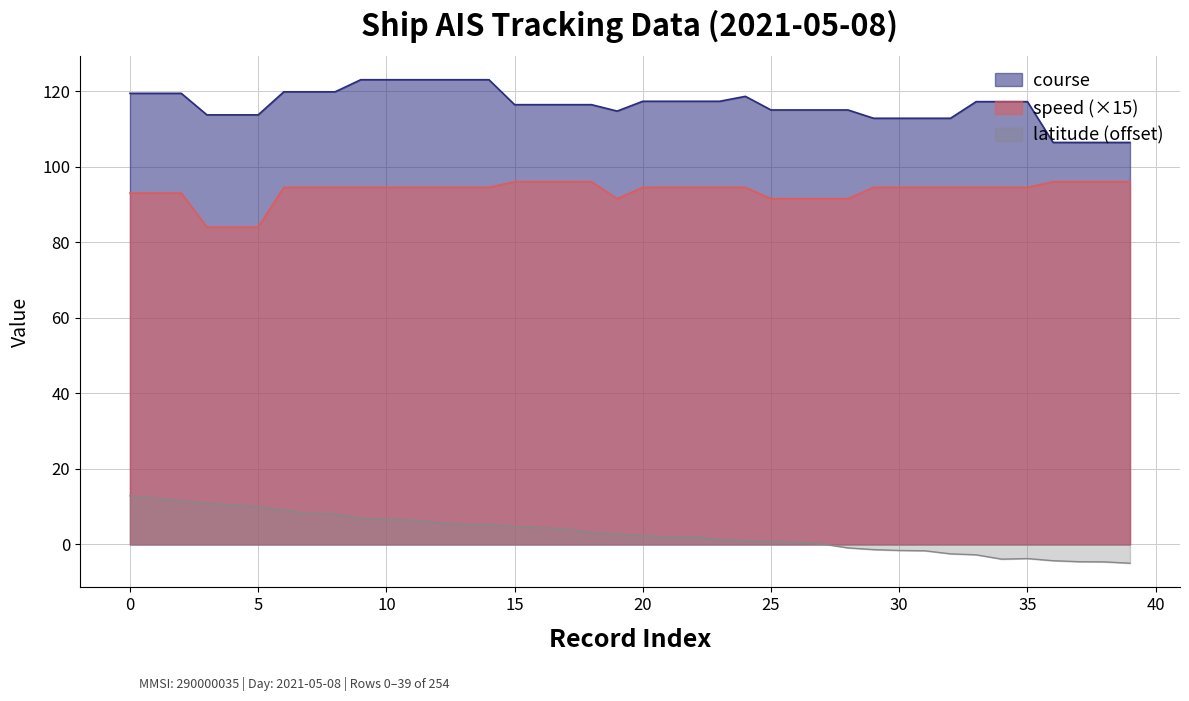

How many values in the speed series are below 94?

11